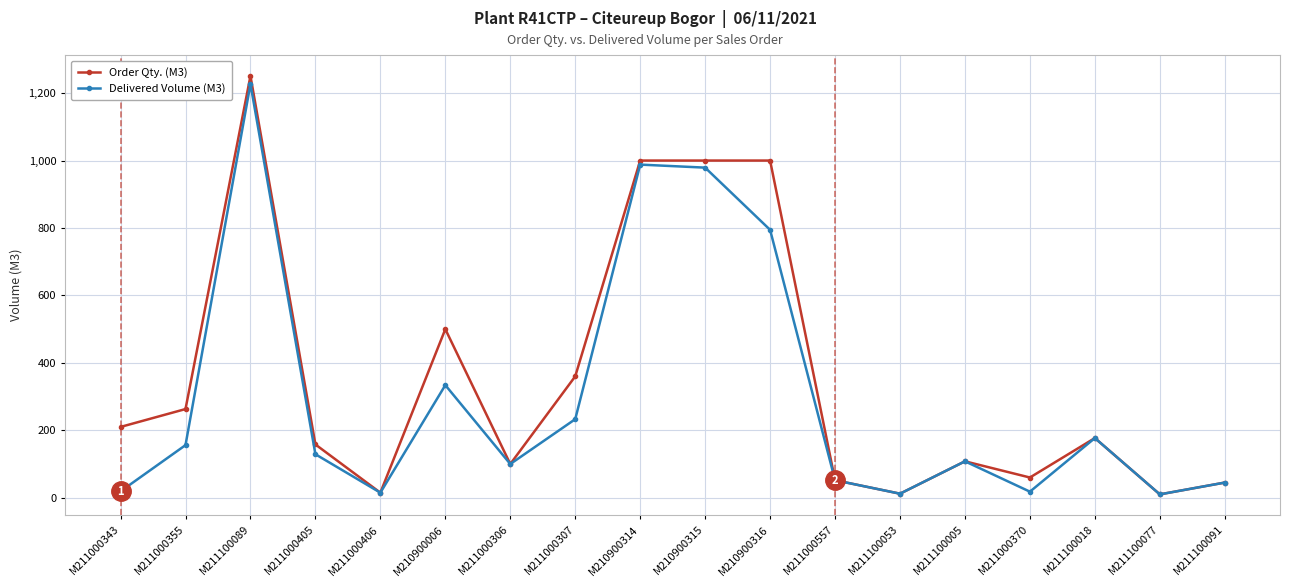

The Order Qty. (M3) series shows 360.0 at M211000307. True or false?

True